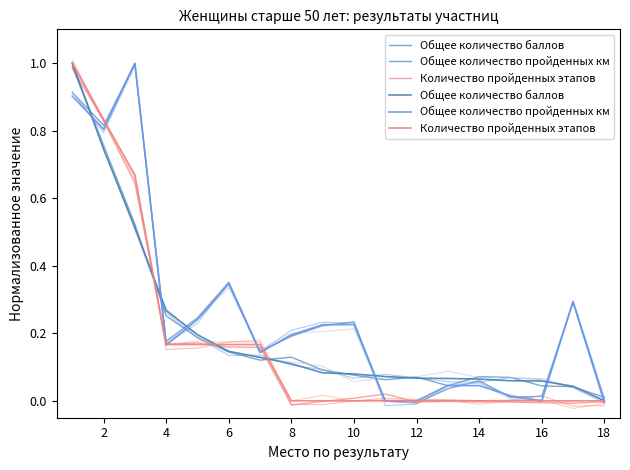

Does the chart display data point markers on the line(s)?

No